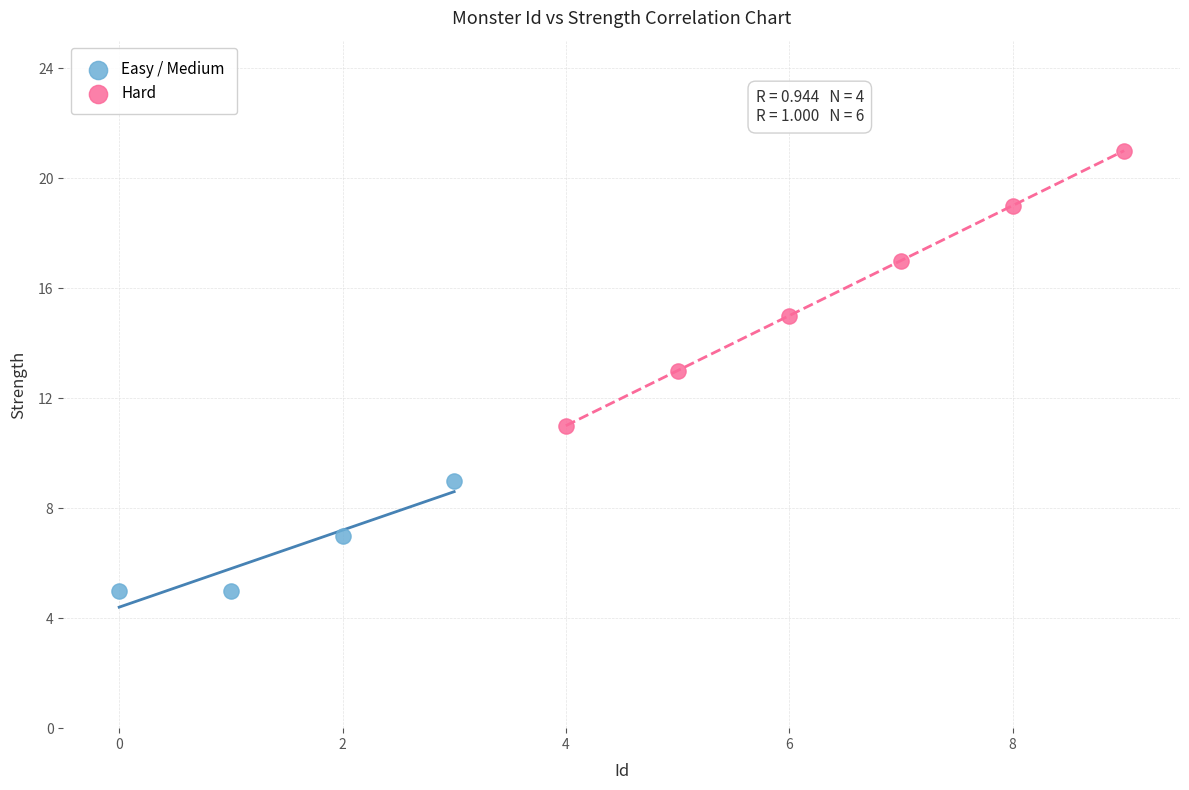

Which series reaches the maximum Y coordinate?

Hard